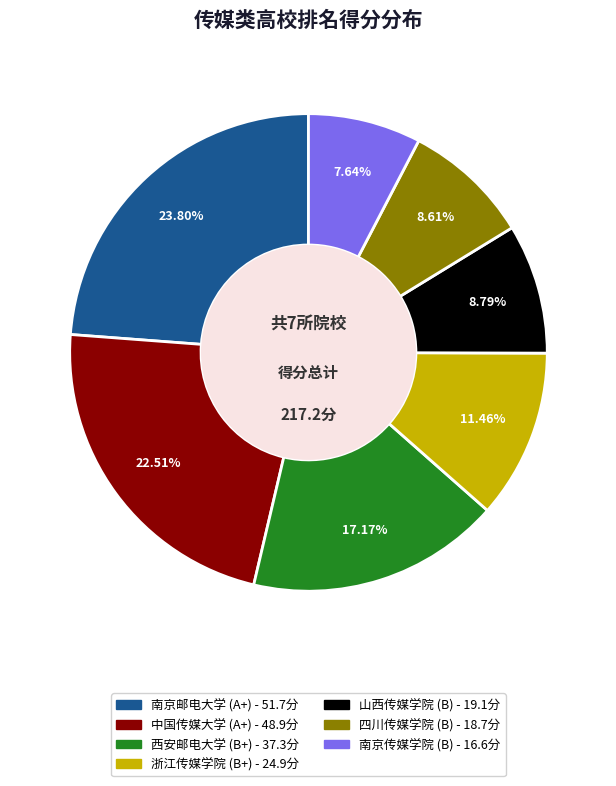

Approximately how many times larger is the value at 南京传媒学院 compared to 浙江传媒学院?

0.7